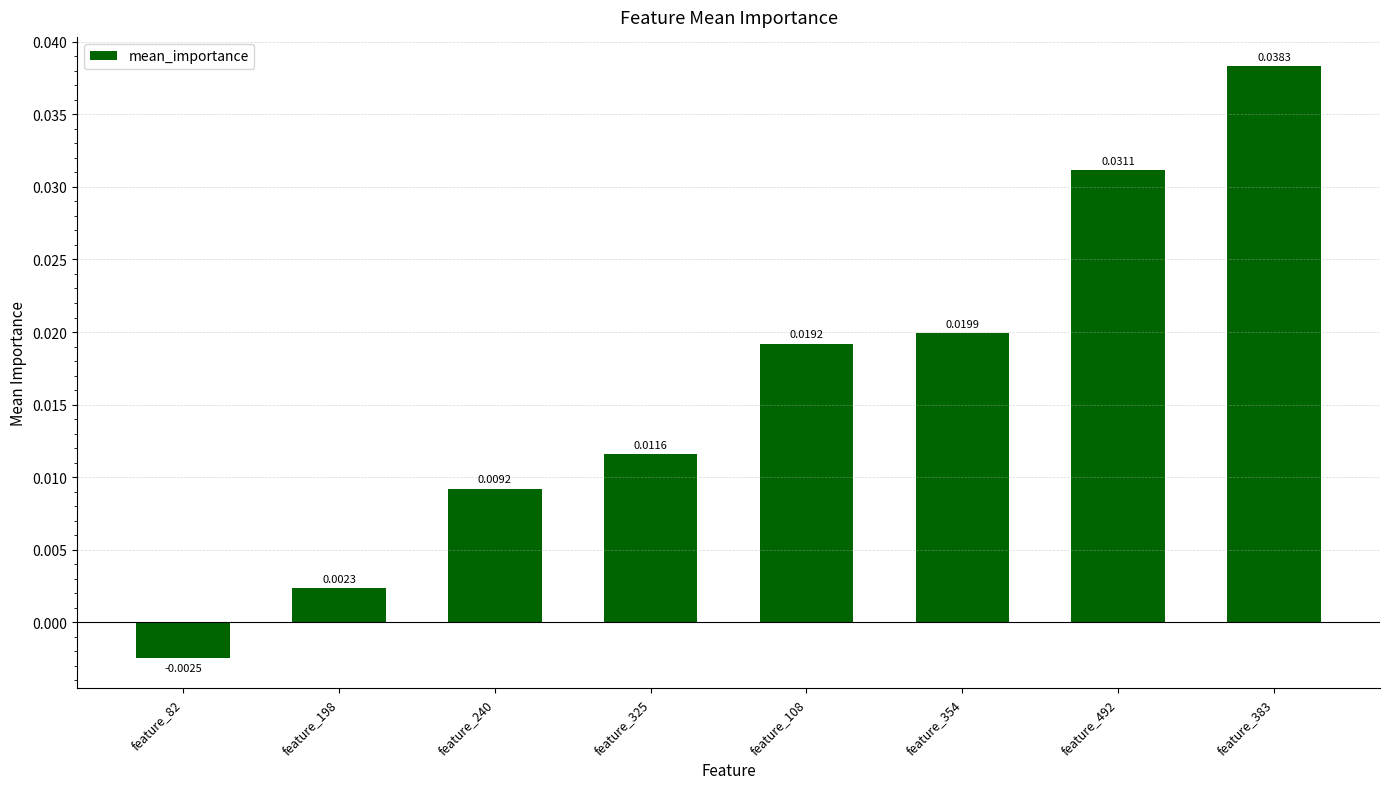

How many negative values are there?

1